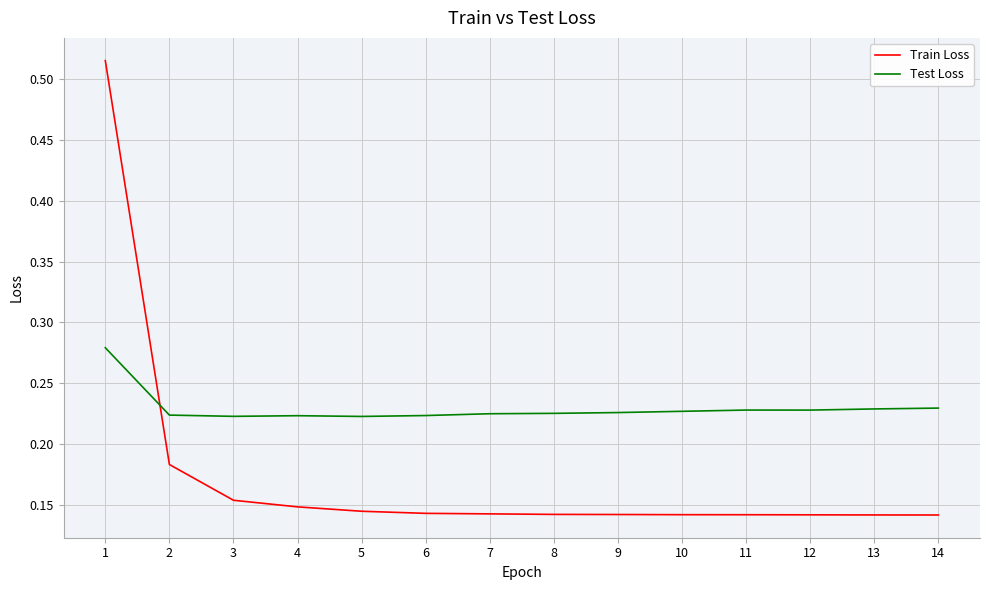

Which series changed the most between 1 and 7?

Train Loss